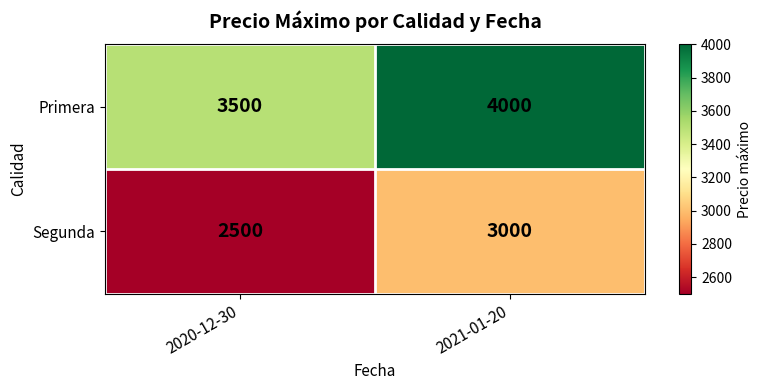

The Primera series shows 4000 at 2021-01-20. True or false?

True